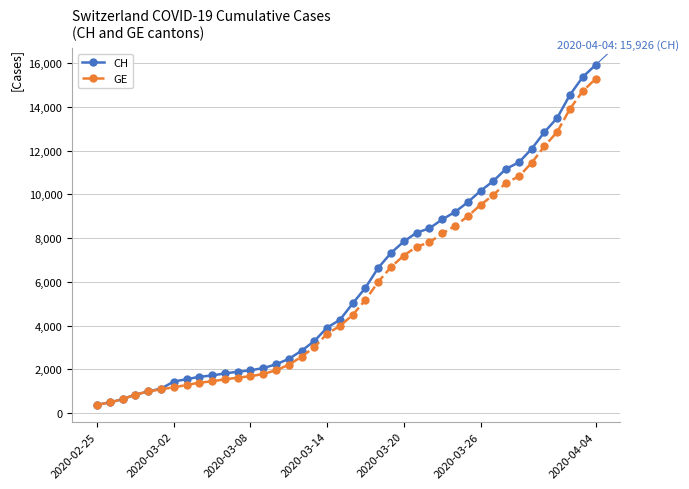

What is the value of the CH point at the 12th from the left?

1885